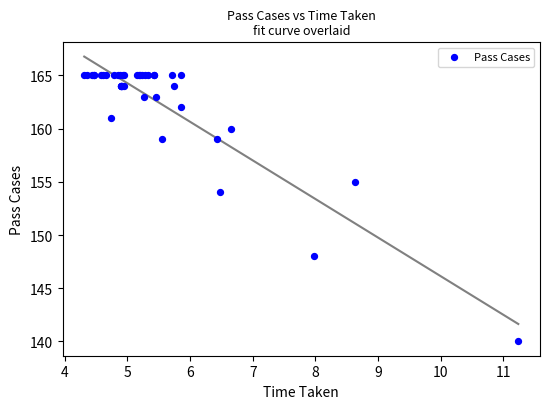

What Y value in the scatter plot is closest to 152?

154